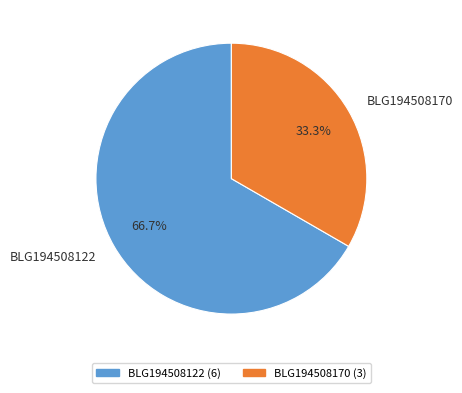

What portion of the pie excludes BLG194508122?

33.3%